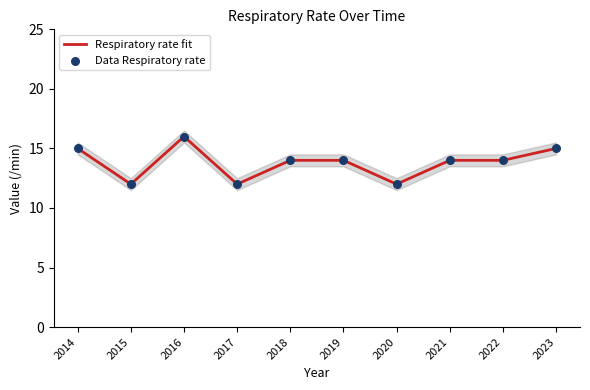

Which series has the largest Y range (max minus min)?

Respiratory rate fit